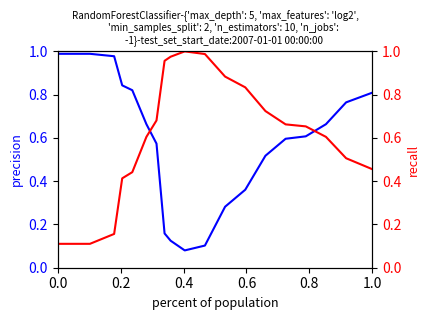

How many interior local peaks does the recall series have?

1